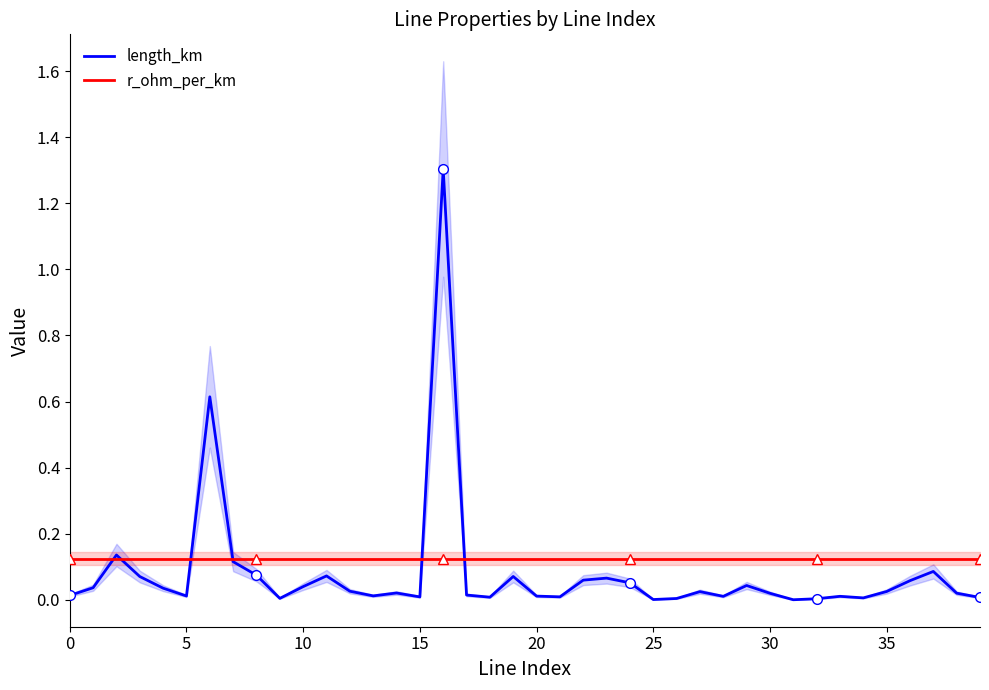

True or false: r_ohm_per_km has more than 1 points higher than both neighbors.

False